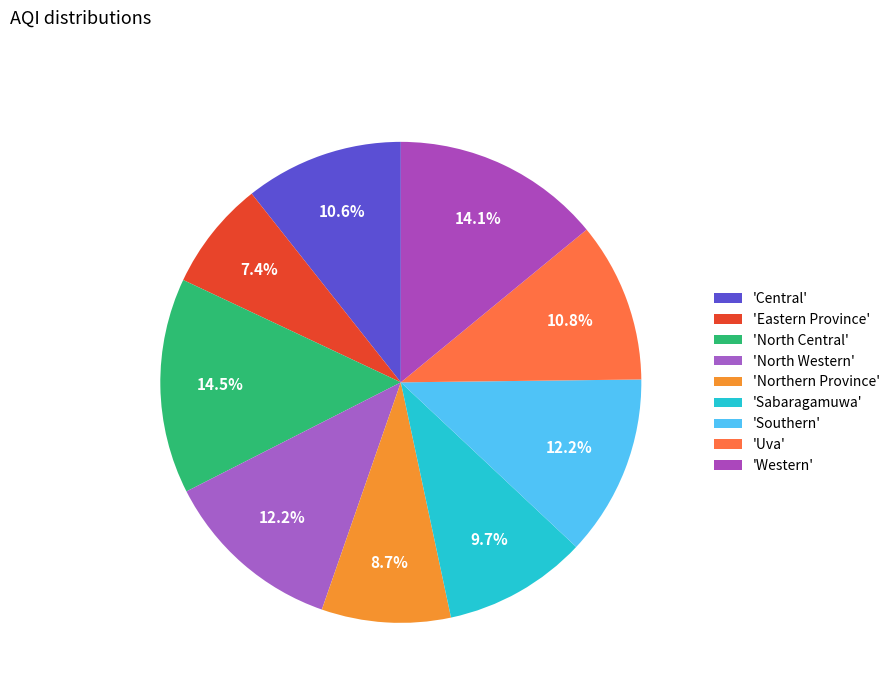

Count the number of slices in the pie.

9